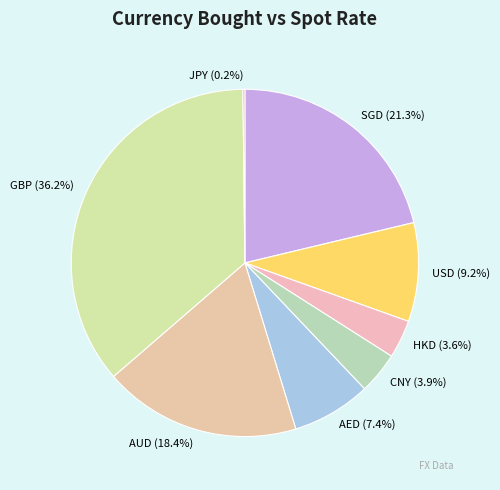

What is the largest slice in the pie chart?

GBP